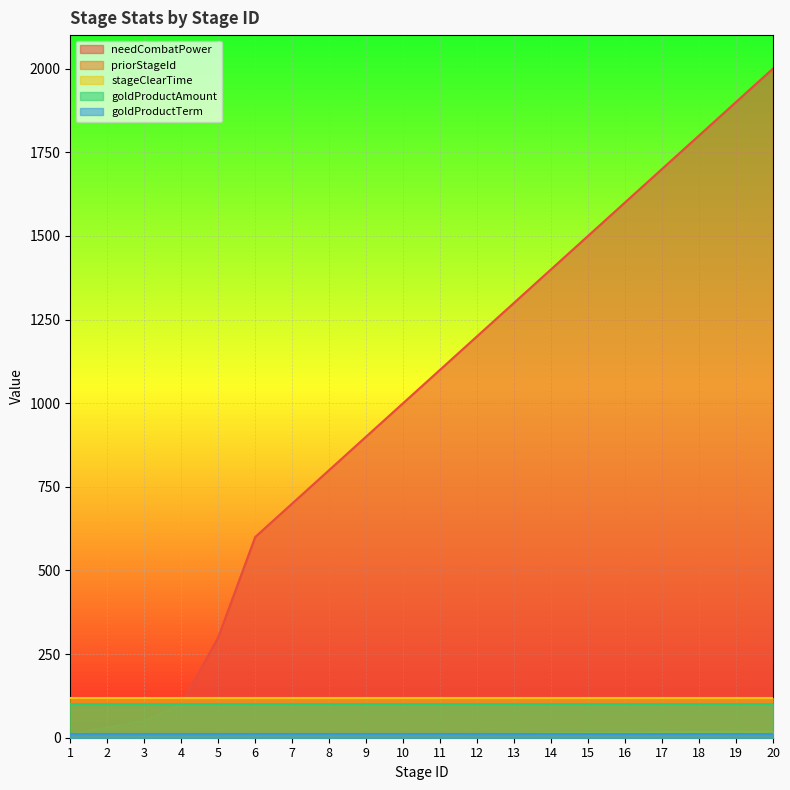

How many data points in needCombatPower are above 1100?

9